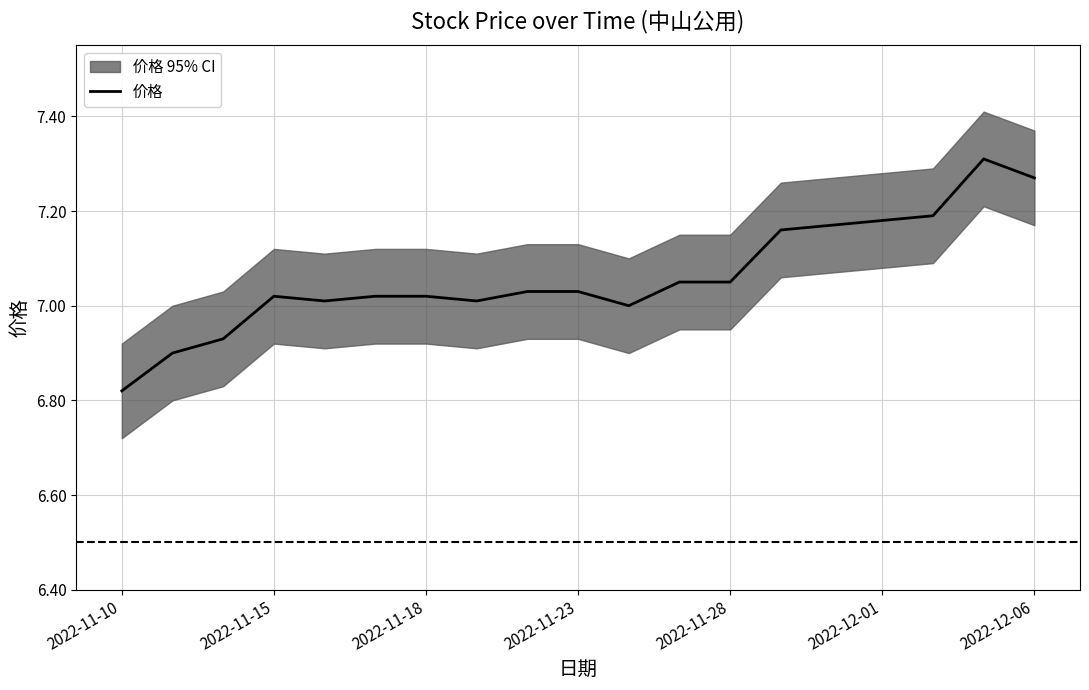

Is it true that 价格 equals 10.1 at 2022-11-15?

False